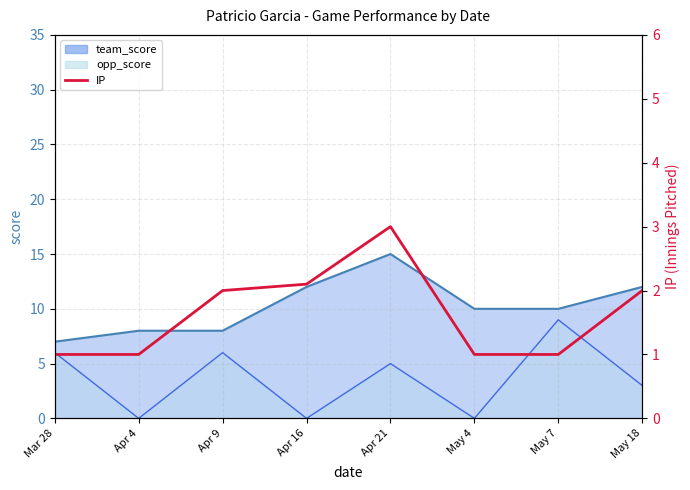

What is the label of the 6th point from the right?

Apr 9